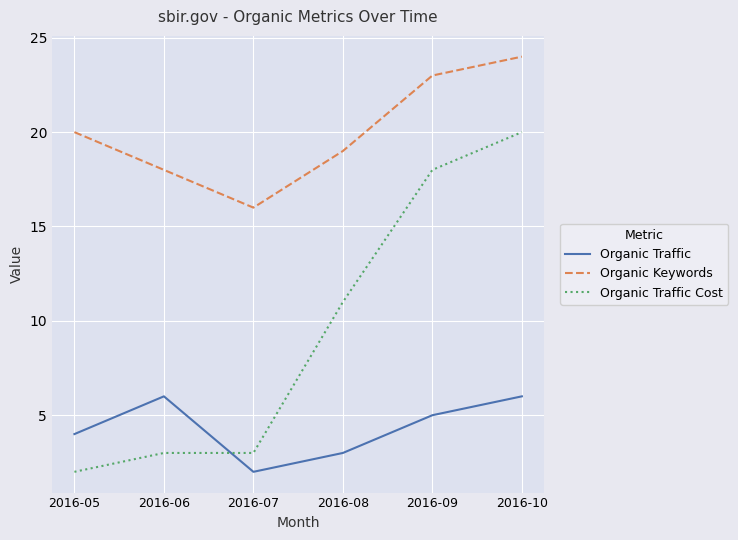

Is it true that Organic Traffic equals 5 at 2016-09?

True